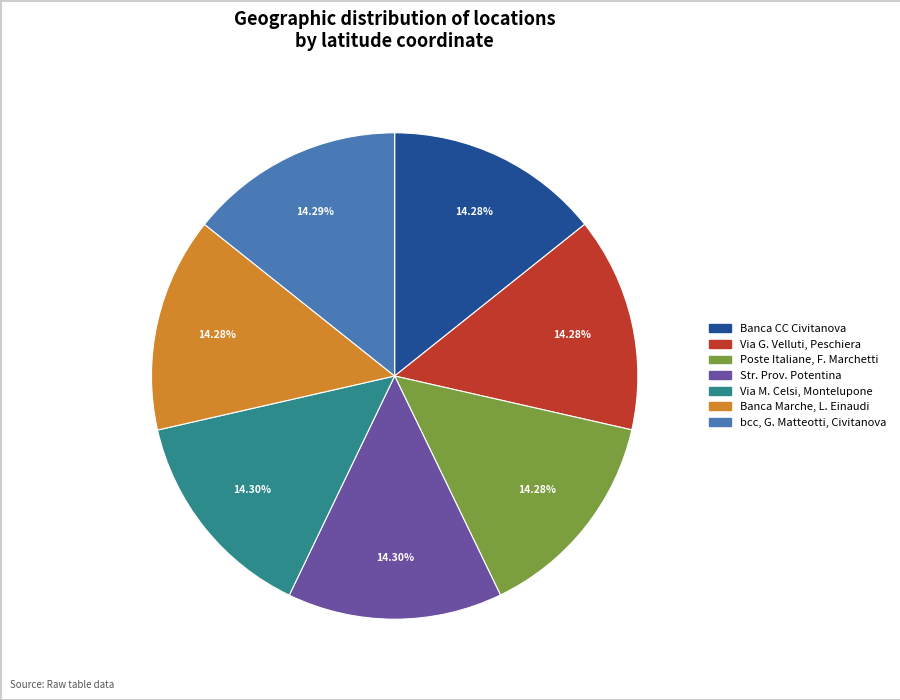

Does any single category account for the majority?

No